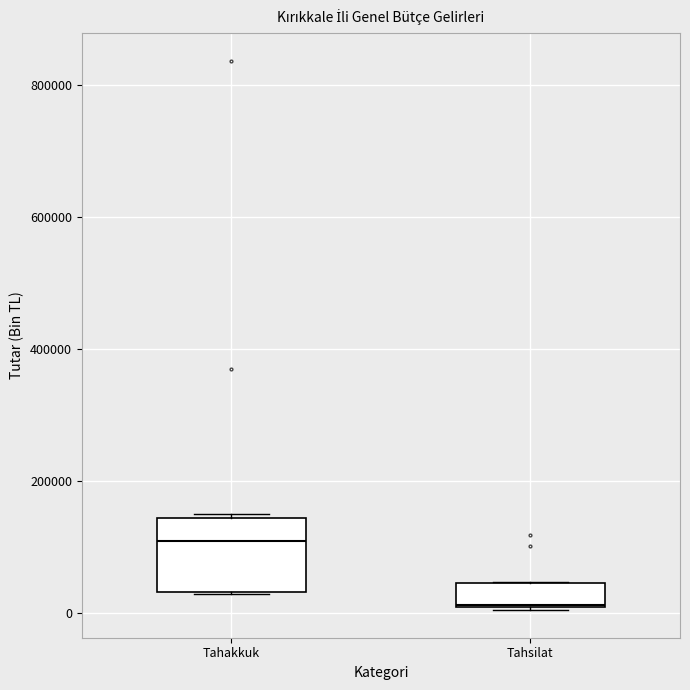

Which box is the tallest, from its lower edge to its upper edge?

Tahakkuk